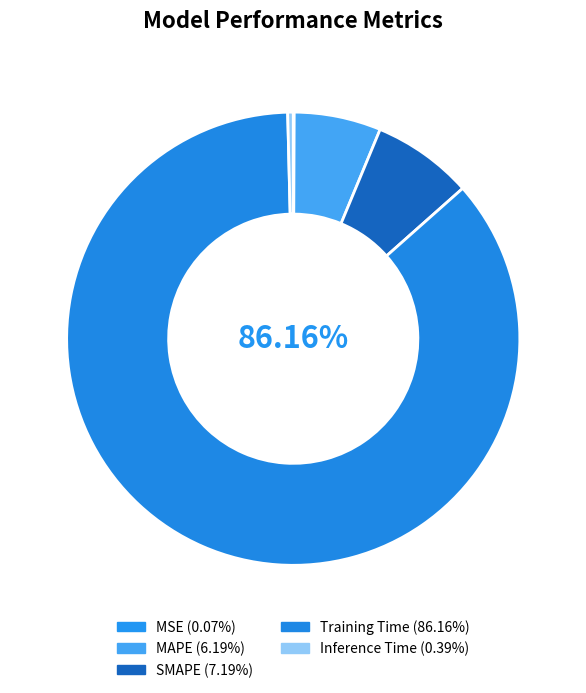

To the nearest percent, what portion does Training Time represent?

86%